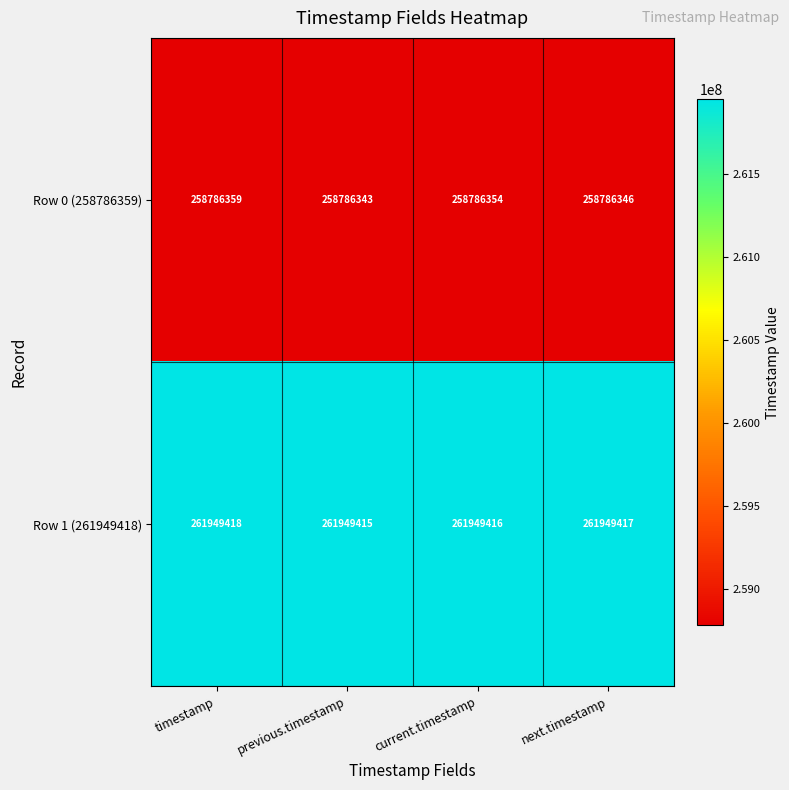

Reading left to right, what are all the values shown in this chart?

Row 0 (258786359): 258786359	258786343	258786354	258786346
Row 1 (261949418): 261949418	261949415	261949416	261949417